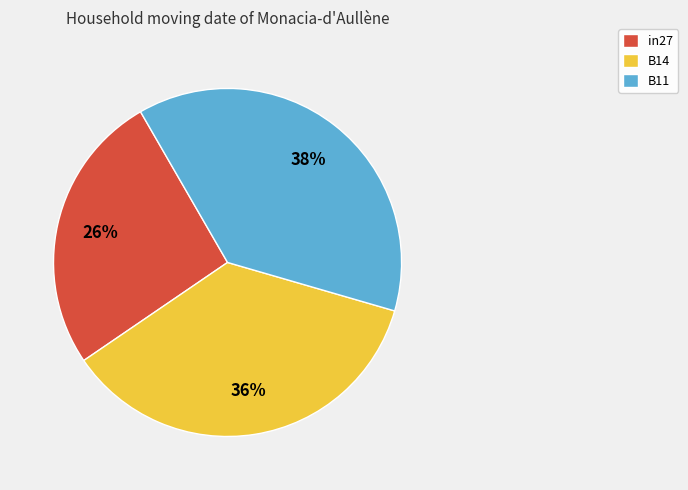

Is it true that B11 is 48% of the pie?

False